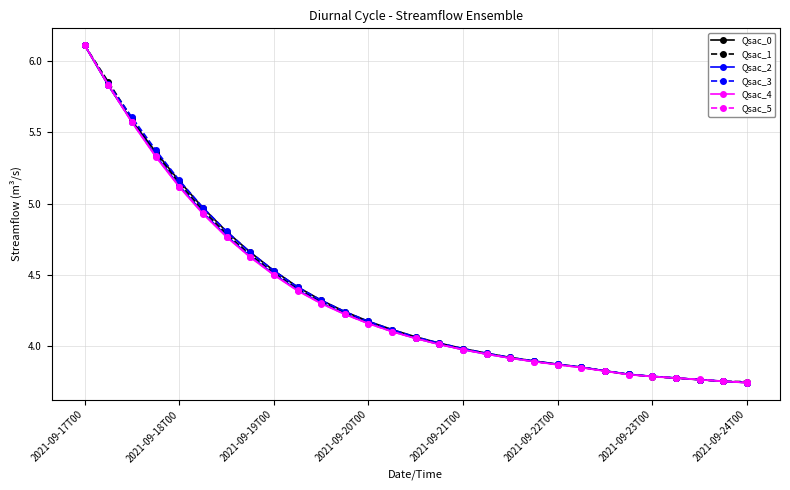

What is the greatest value displayed?

6.1